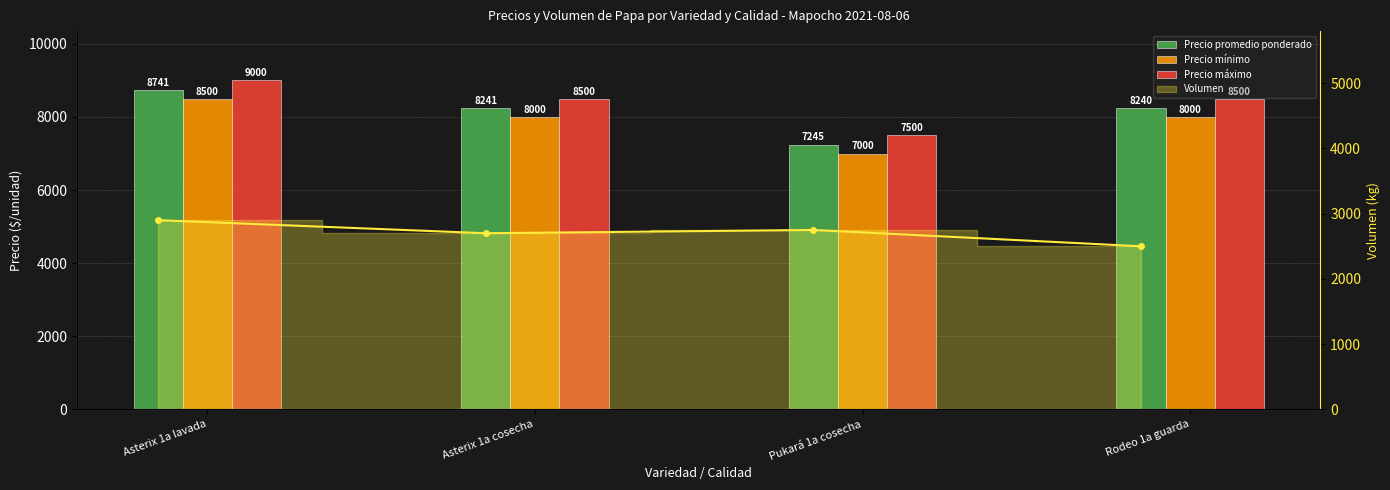

Which series has the largest range (max minus min)?

Precio mínimo